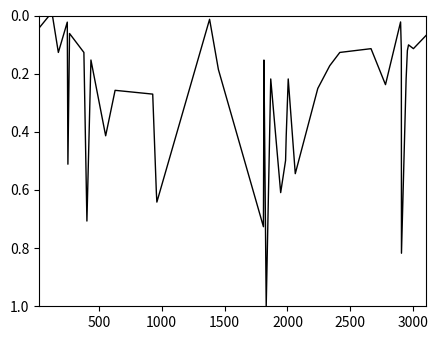

What is the maximum value shown in the chart?

1.0